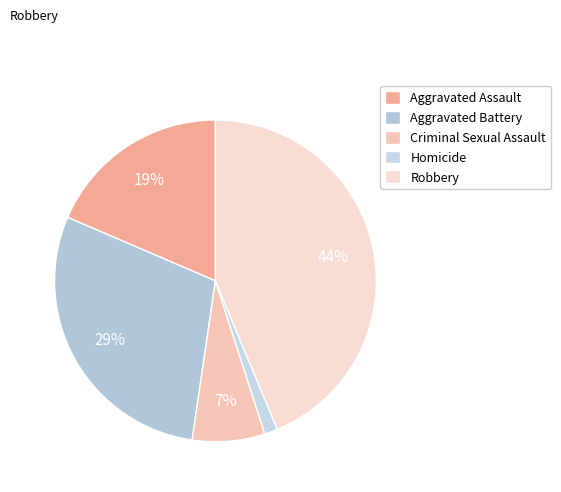

To the nearest percent, what is the average slice percentage?

20%